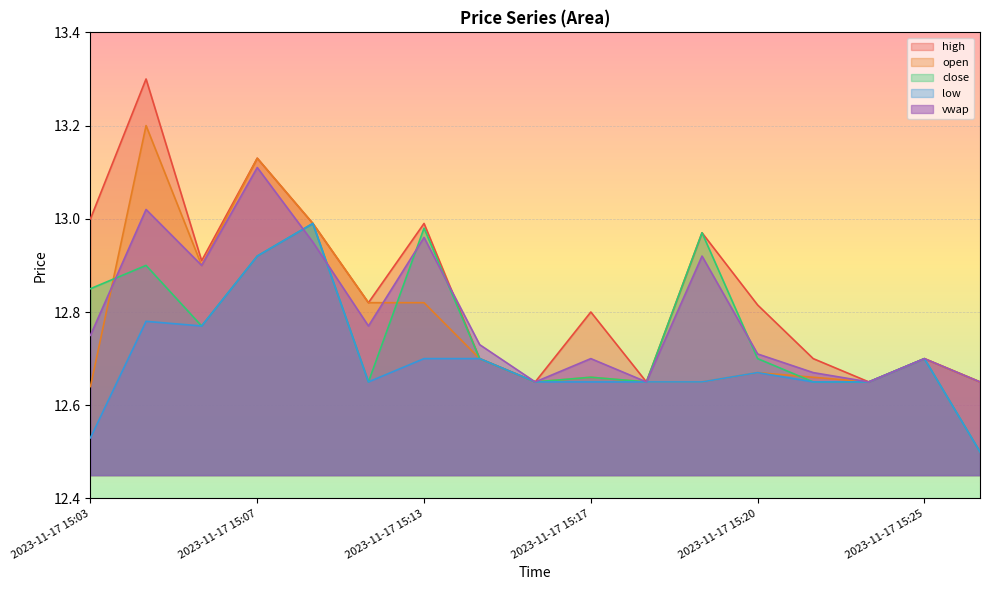

What is the value of the close point at the 9th from the left?

12.7